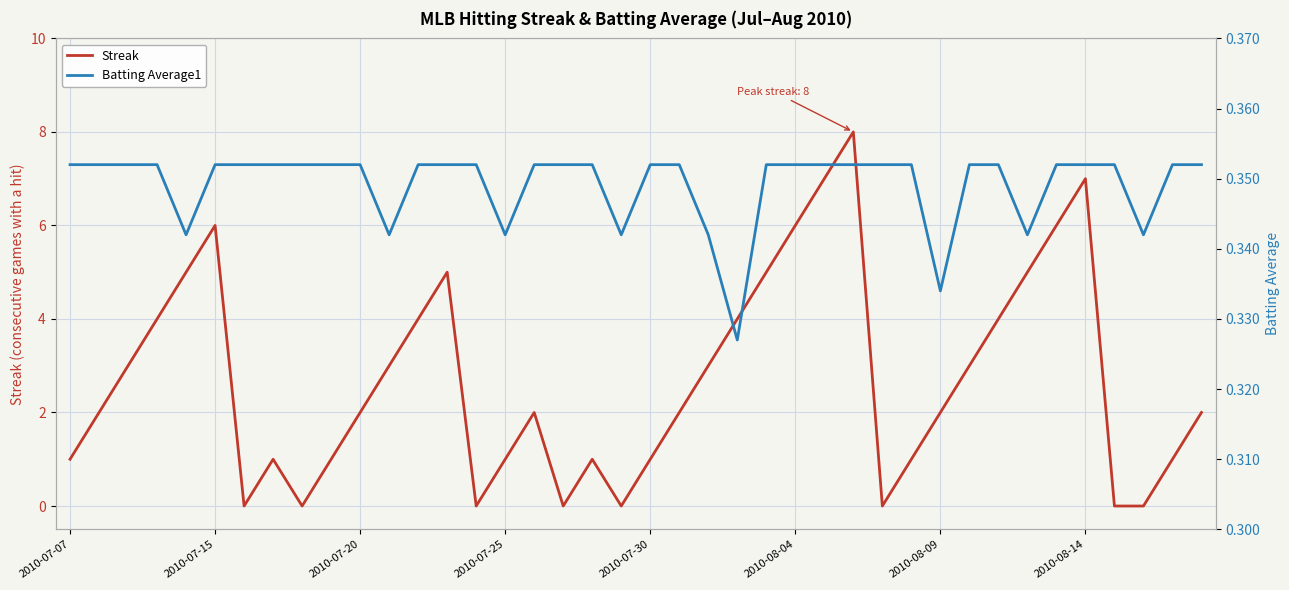

What is the maximum value for Batting Average1?

0.4